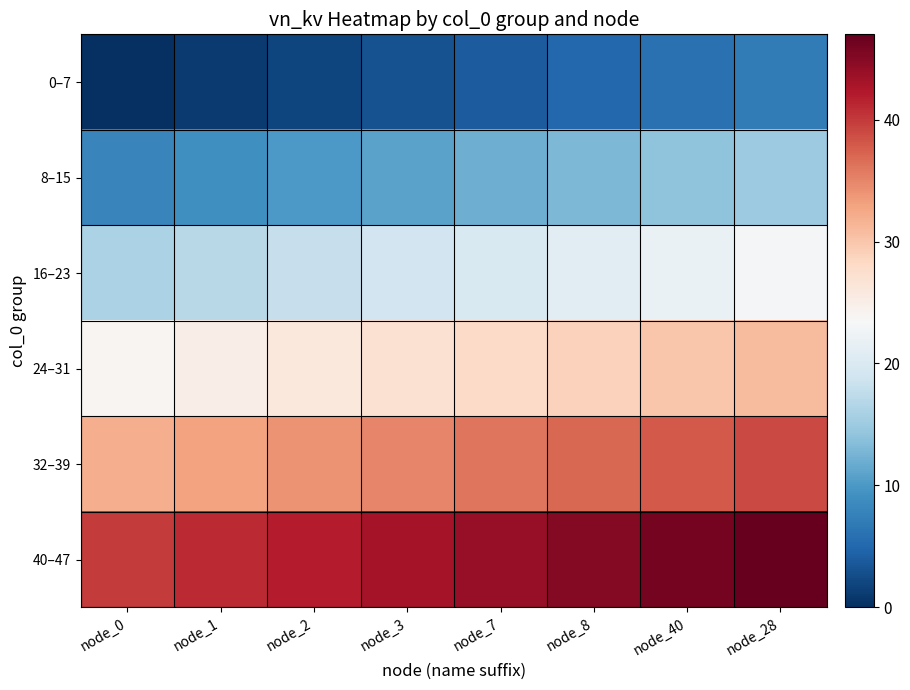

At node_1, list the series in order from largest to smallest.

40–47, 32–39, 24–31, 16–23, 8–15, 0–7